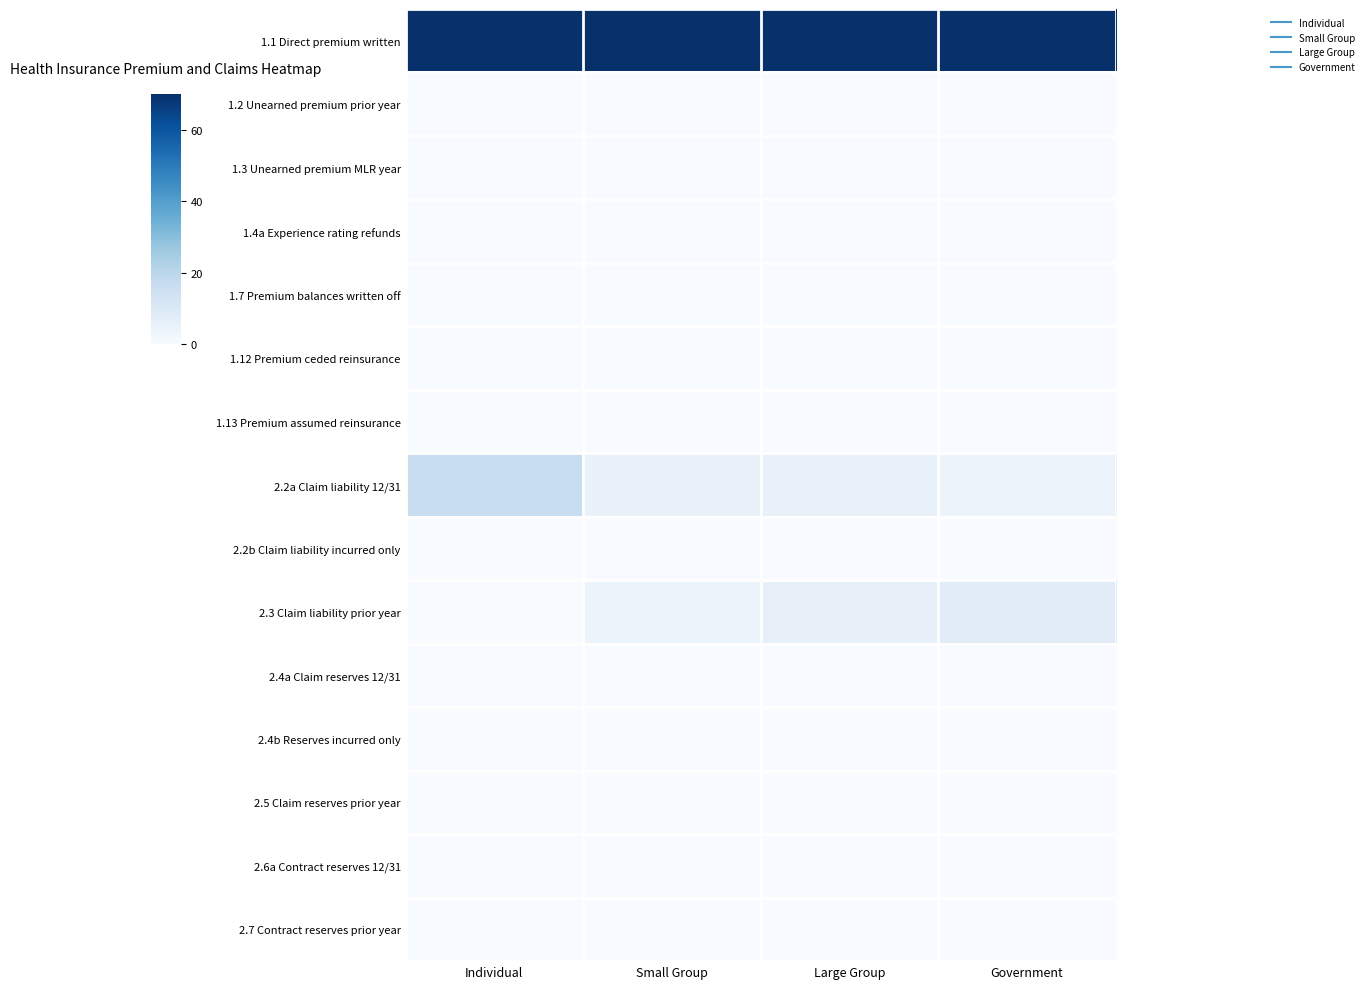

What is the difference between the highest and lowest values at Individual?

1.0